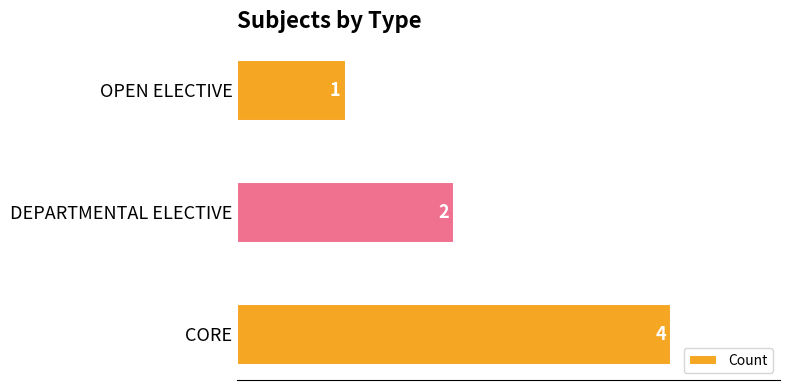

The chart shows a value of 1 at OPEN ELECTIVE. True or false?

True